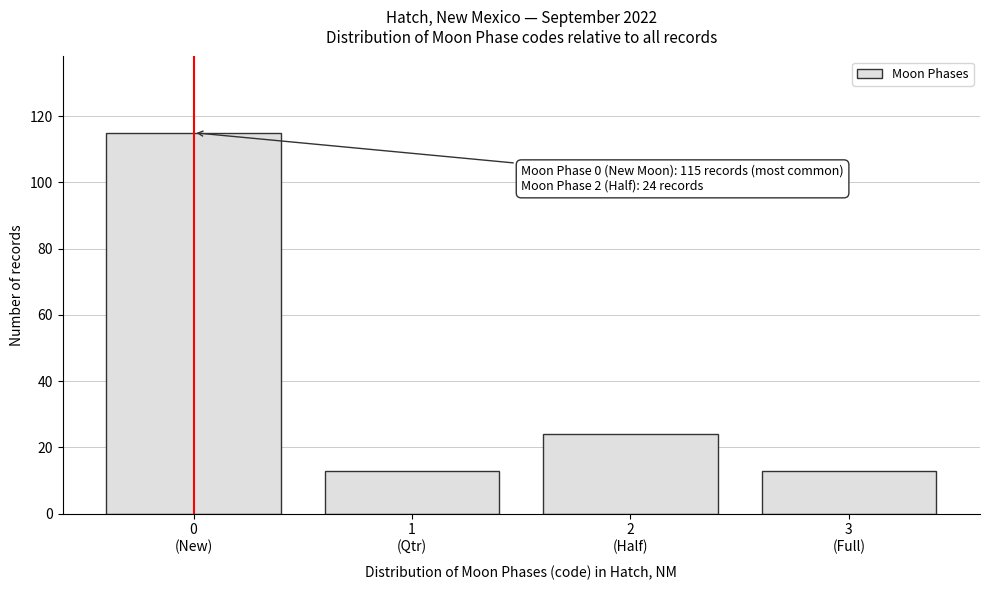

Reading left to right, extract all data points from this chart.

115	13	24	13